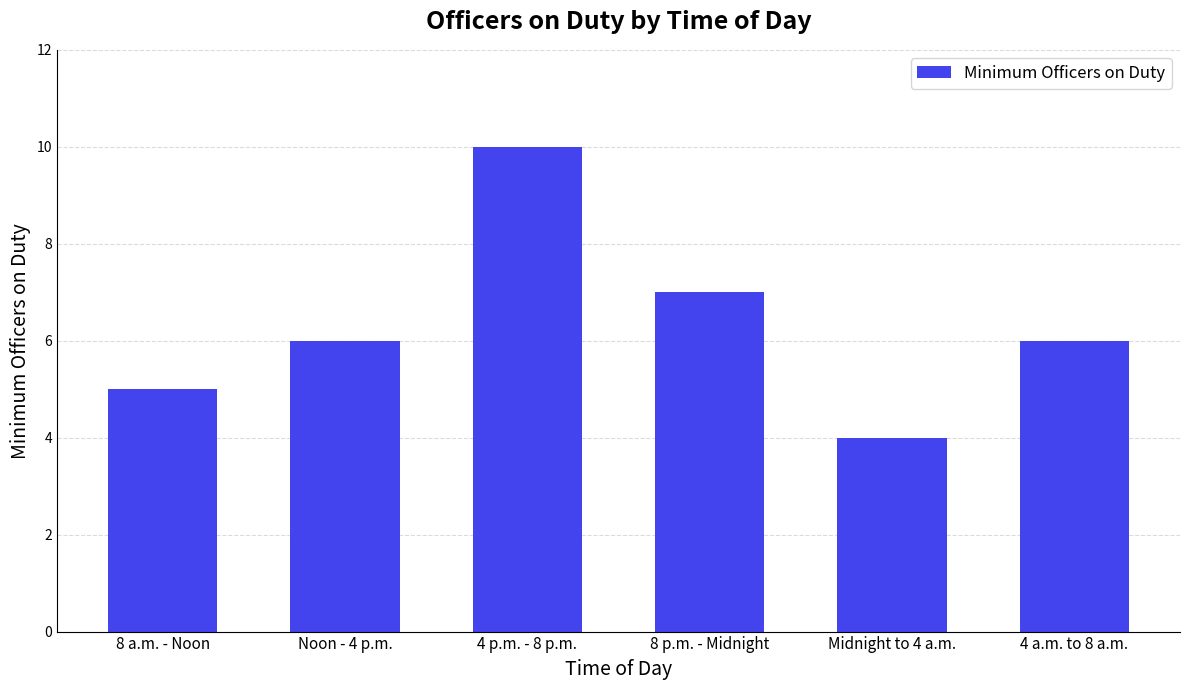

Which label corresponds to the largest value in the chart?

4 p.m. - 8 p.m.